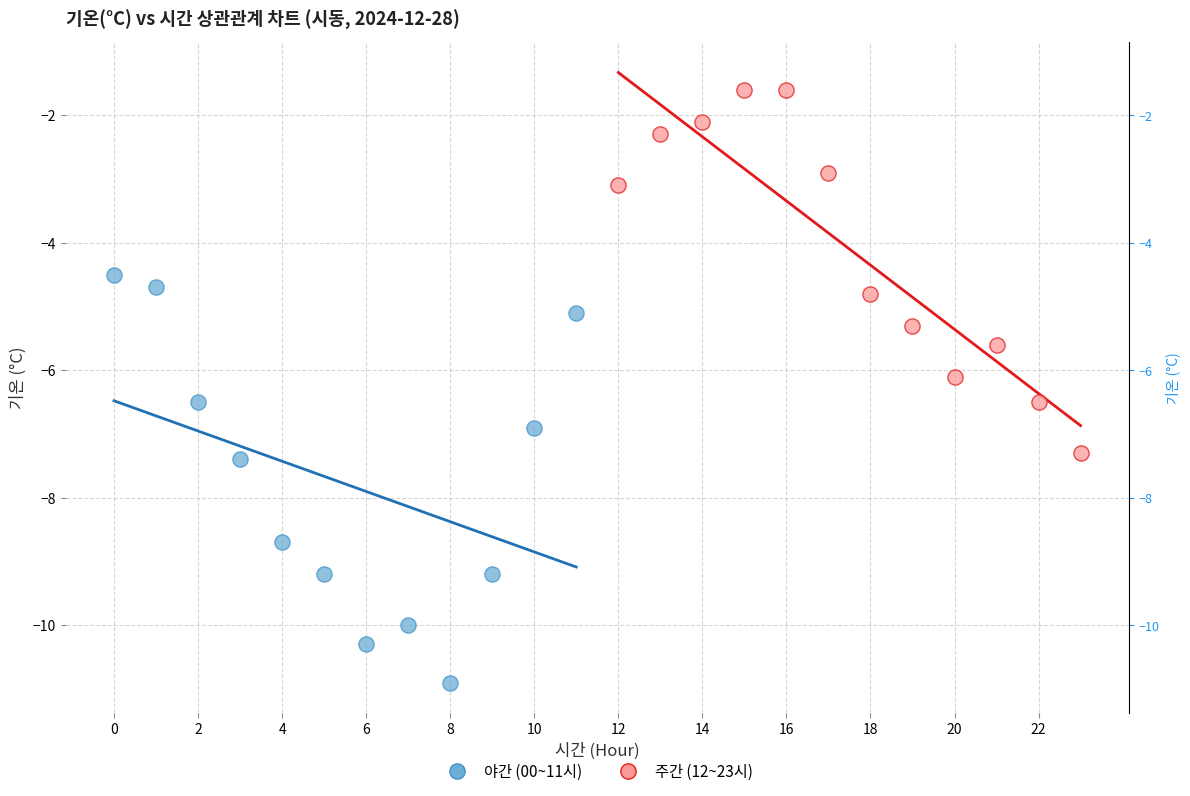

Which series reaches the minimum Y coordinate?

야간 (00~11시)